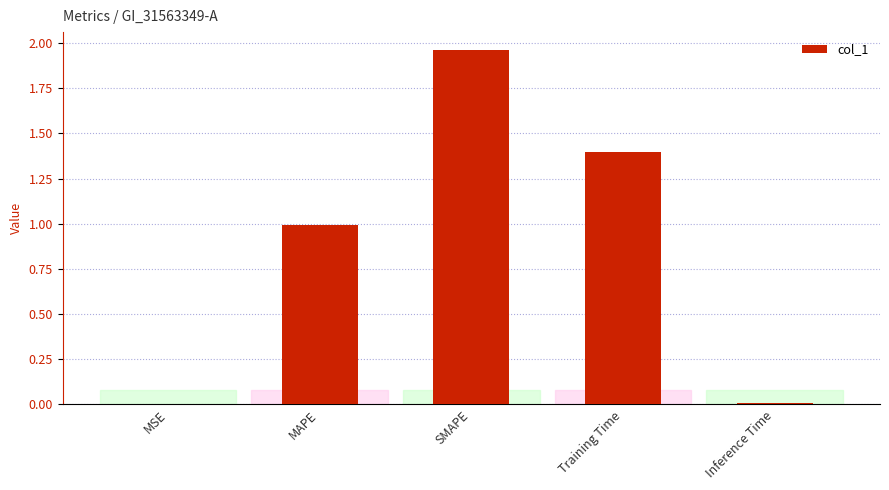

What is the approximate value at Training Time?

1.4